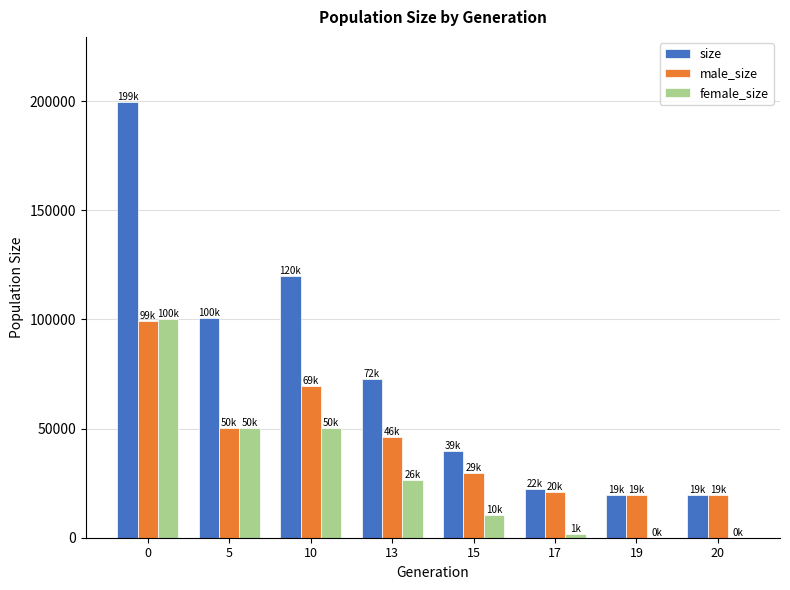

Read the male_size value at 15.

29627